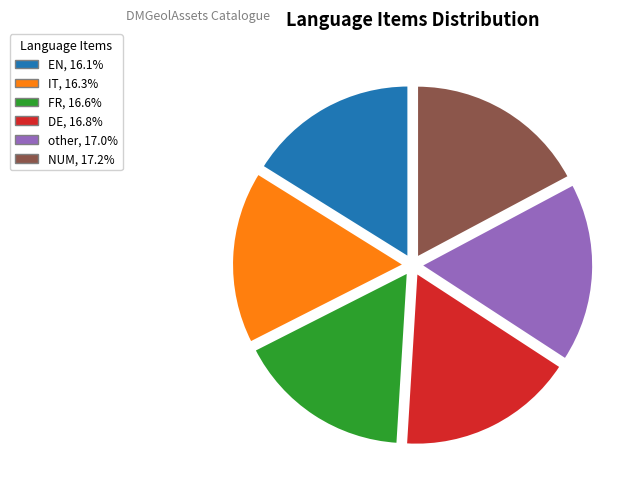

Is it true that DE is 17% of the pie?

True